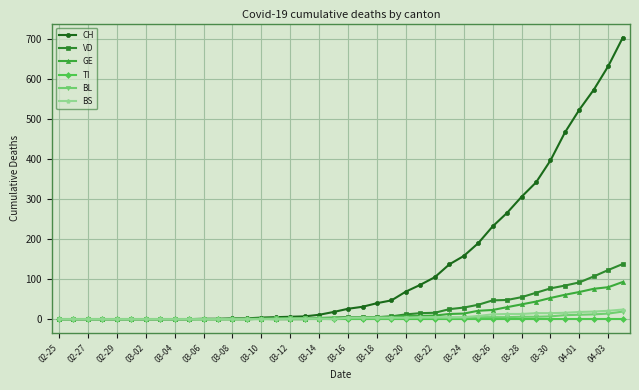

Which series has the largest total across all categories?

CH